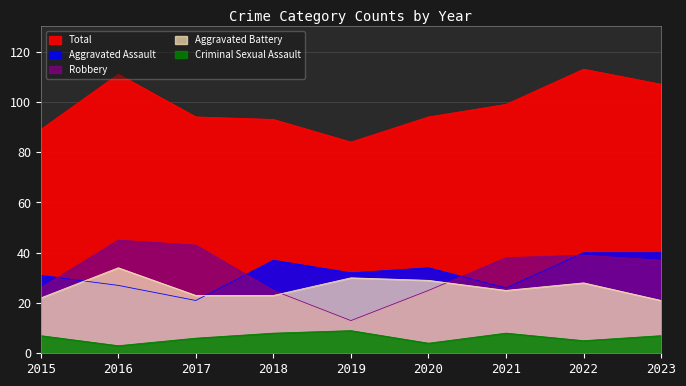

Rank the series at 2021 from lowest to highest value.

Criminal Sexual Assault, Aggravated Battery, Aggravated Assault, Robbery, Total